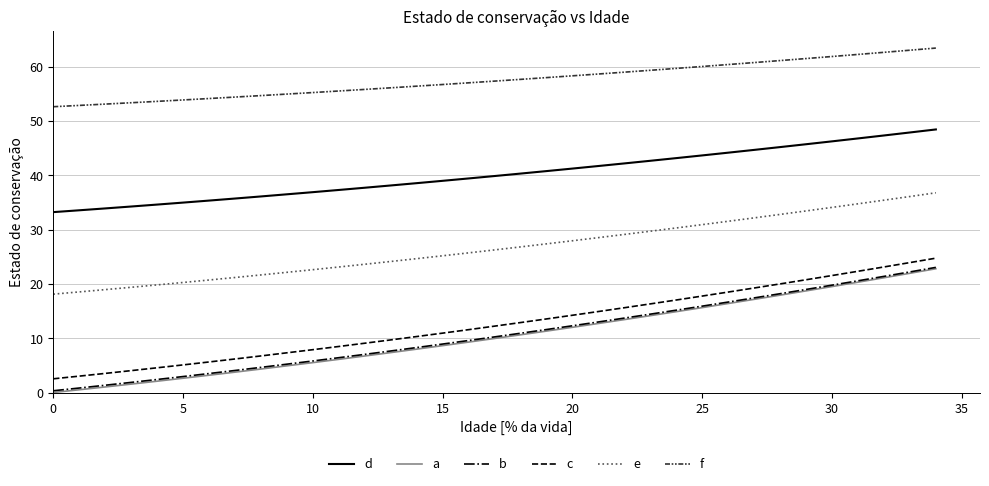

Which series has the largest total across all categories?

f